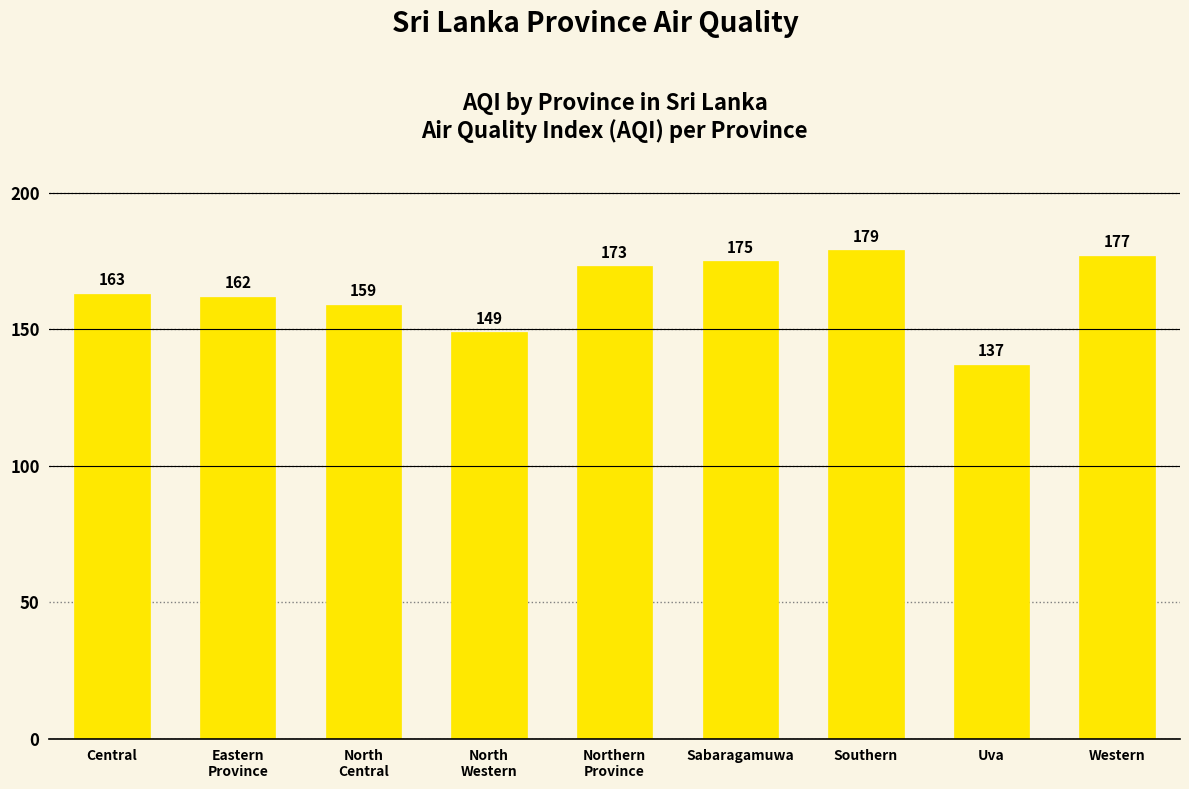

The value at Eastern
Province is 239. True or false?

False